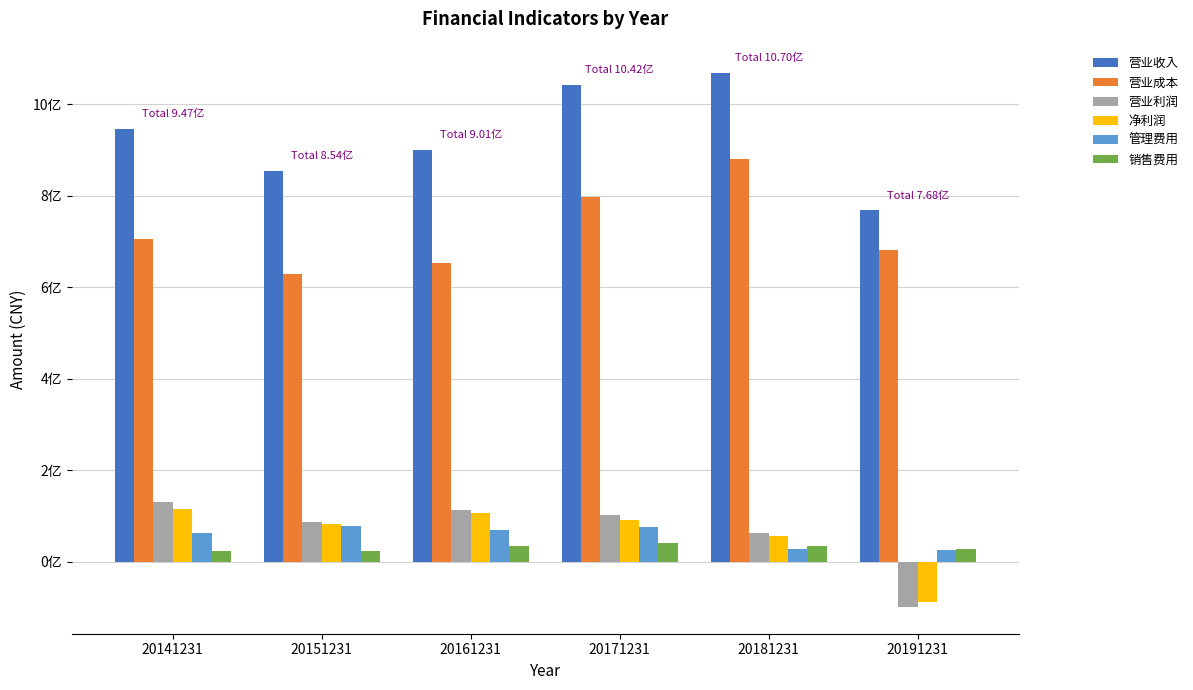

What is the highest value of the 净利润 series?

114594514.9